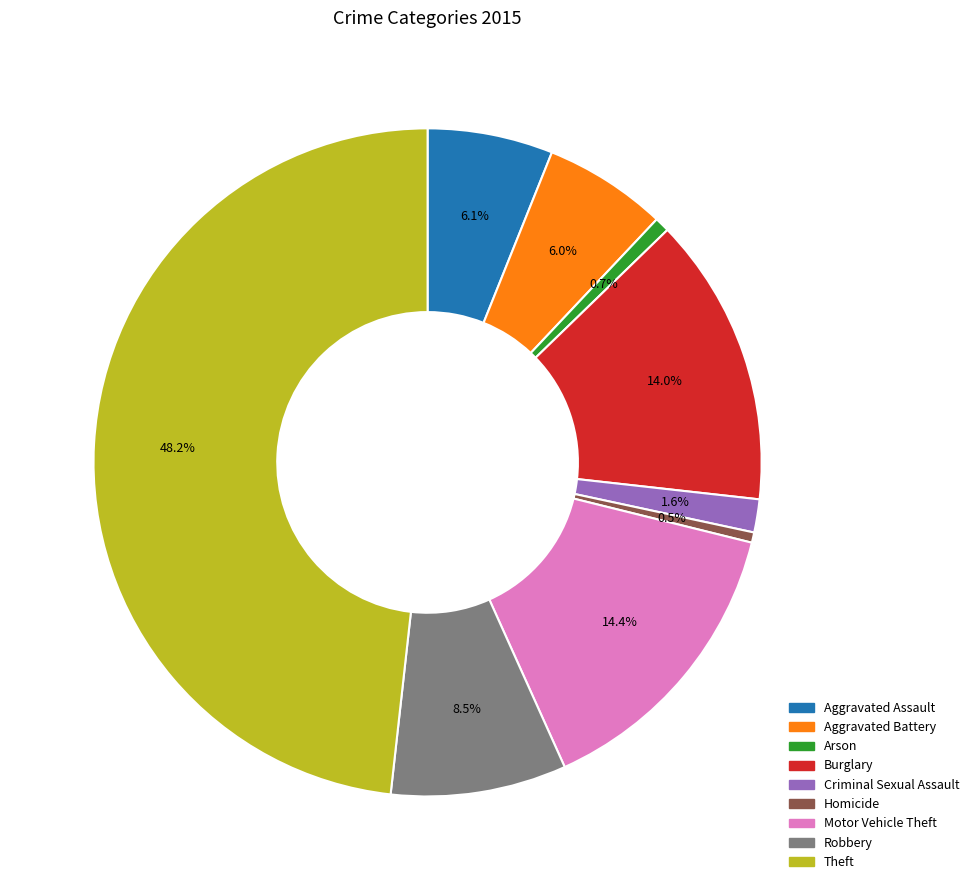

Does any single category account for the majority?

No